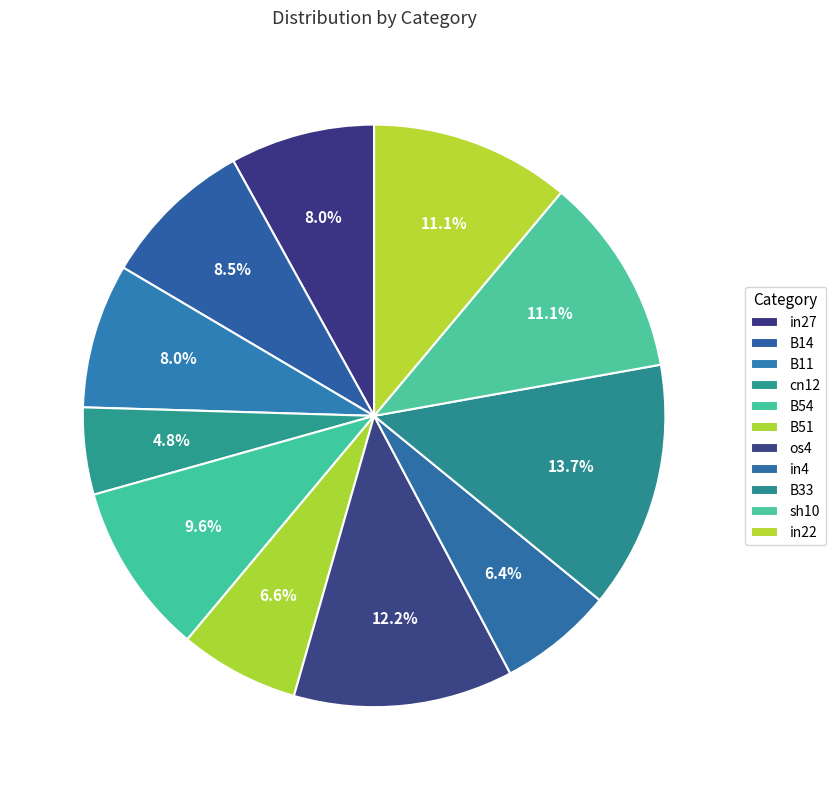

Which slice is the largest?

B33